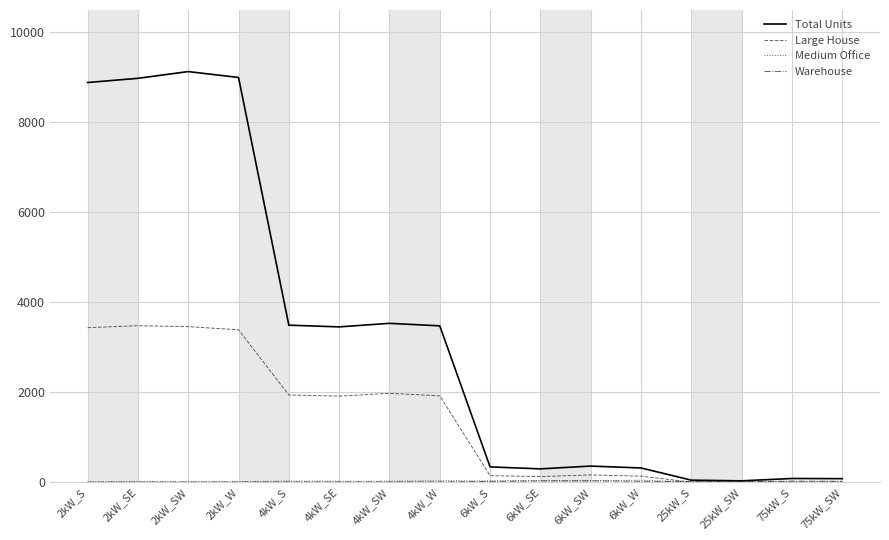

Between 4kW_SE and 6kW_SE, which series saw the biggest shift?

Total Units